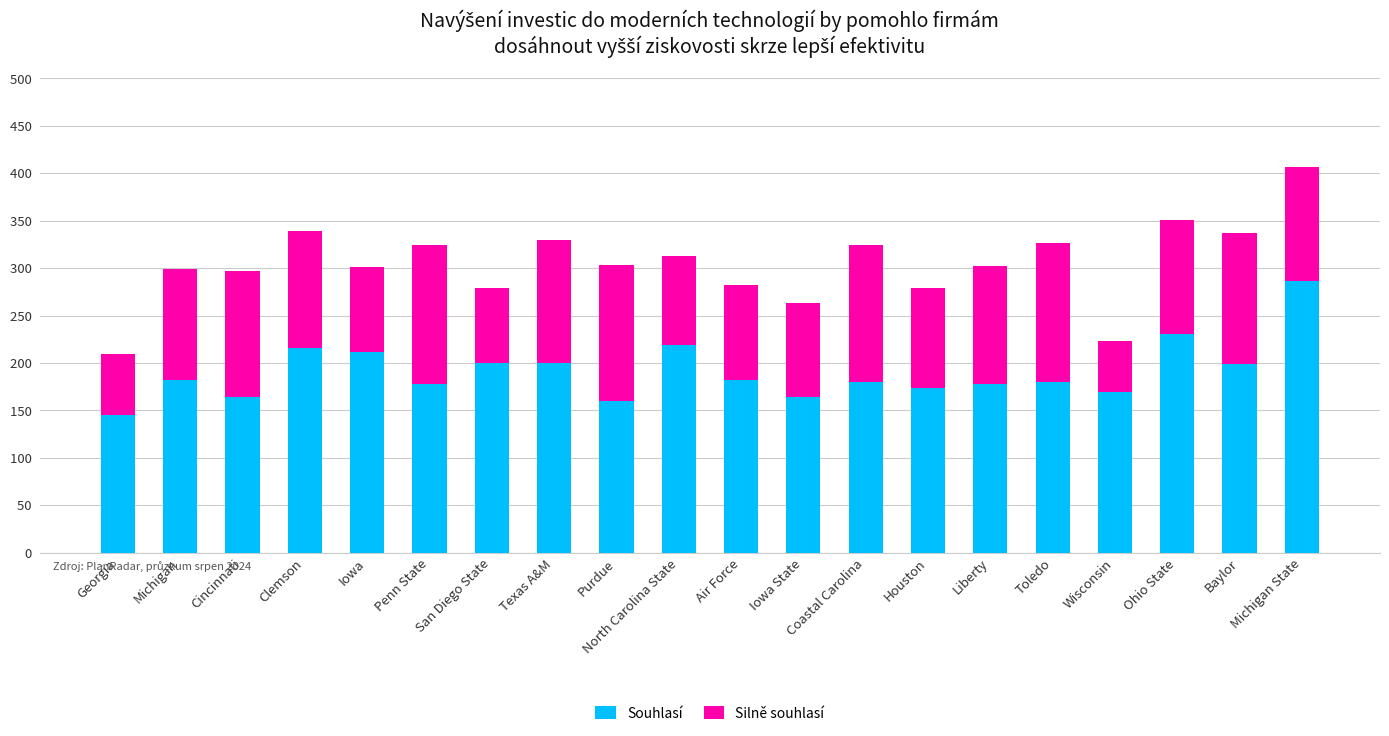

What is the sum of all Souhlasí values?

3820.2